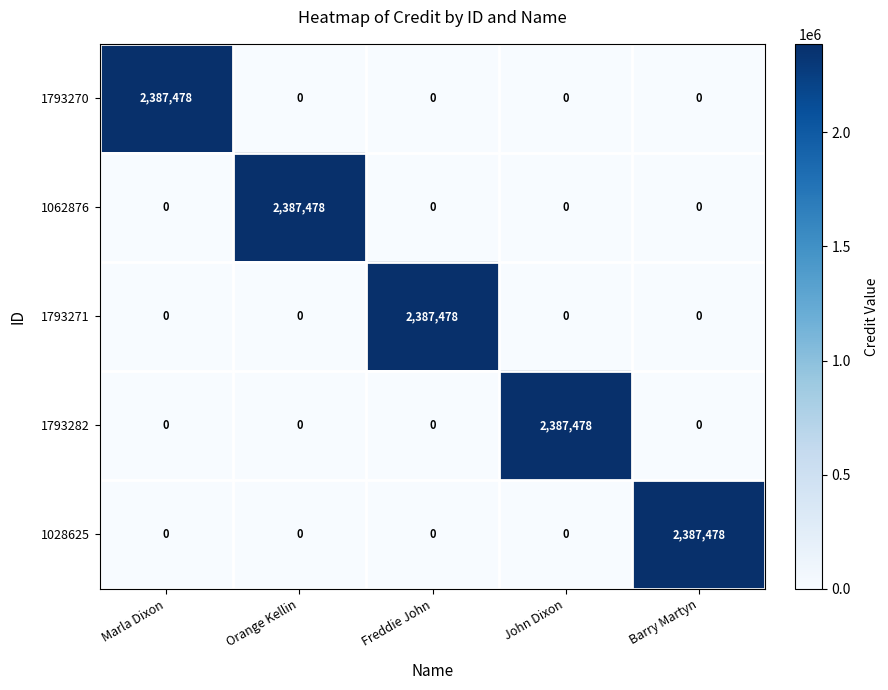

How many values in the 1793270 series exceed 0?

1